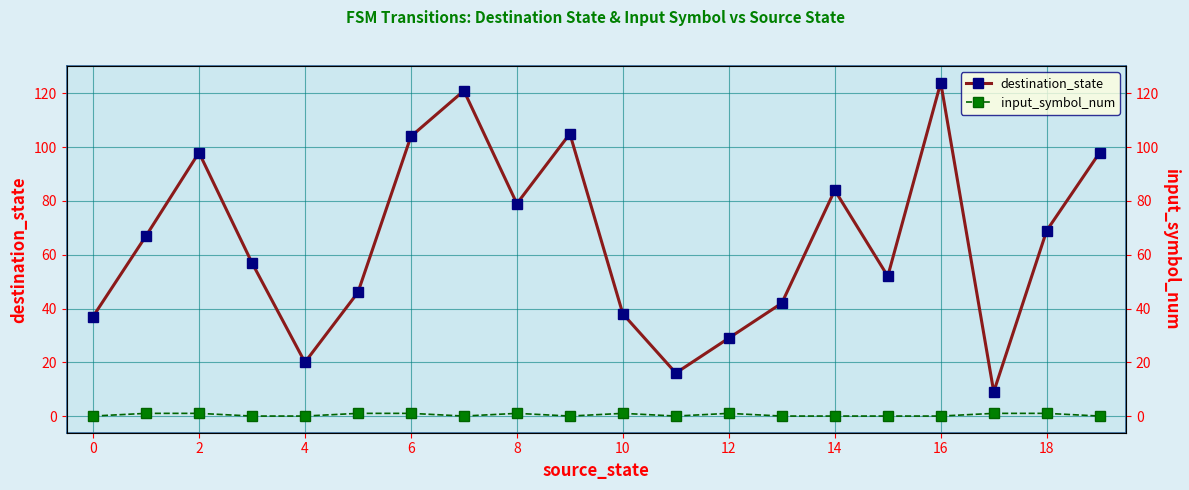

What is the label of the 2nd point from the right?

18